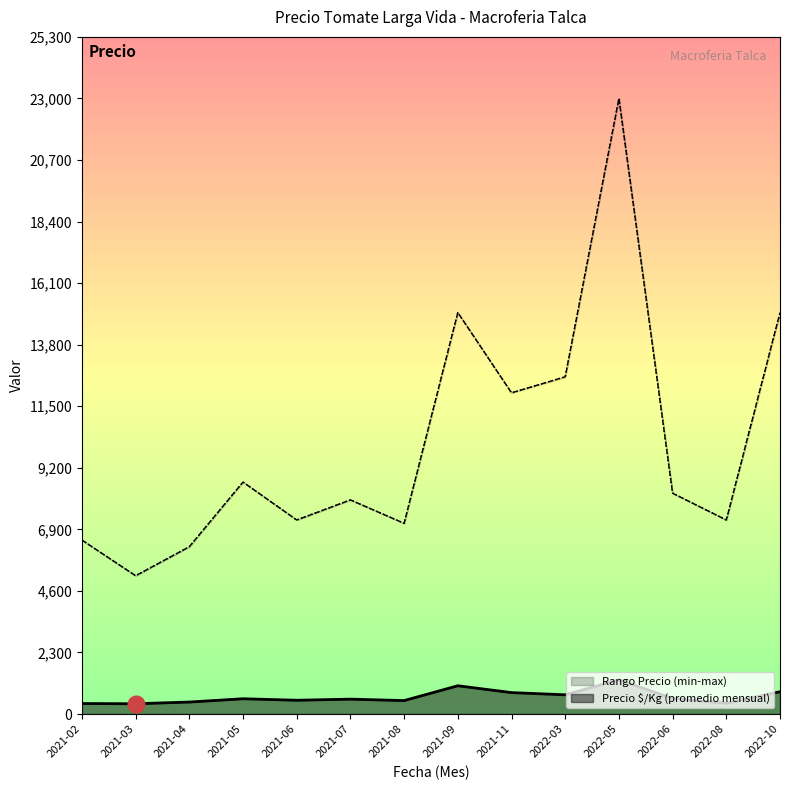

List the series in order of their peak value, lowest first.

Precio $/Kg (promedio mensual), Rango Precio (min-max)